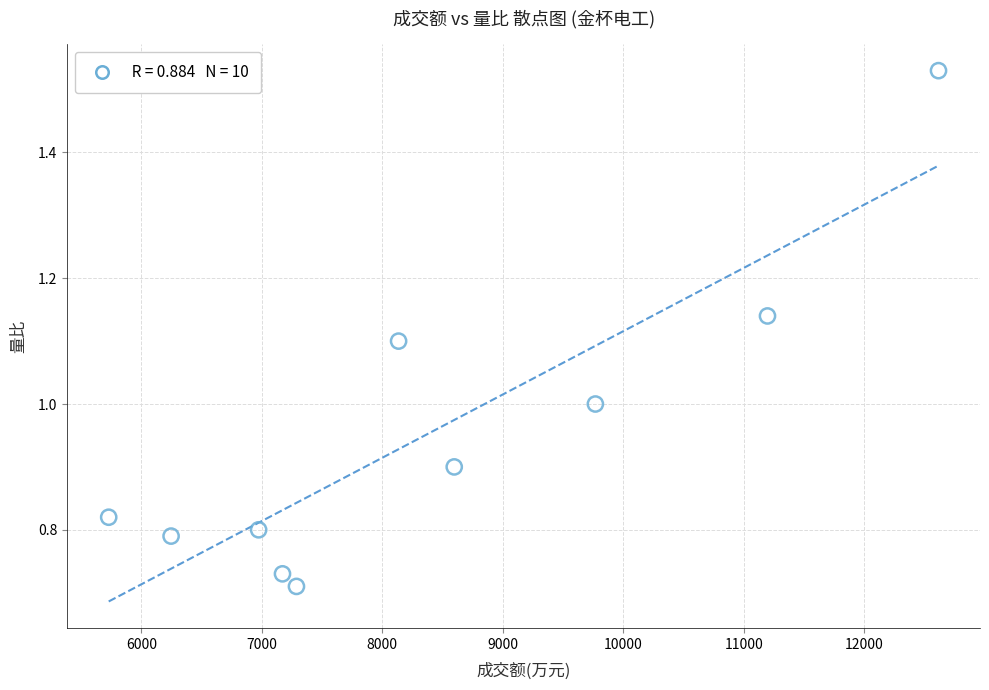

What is the average Y value?

1.0